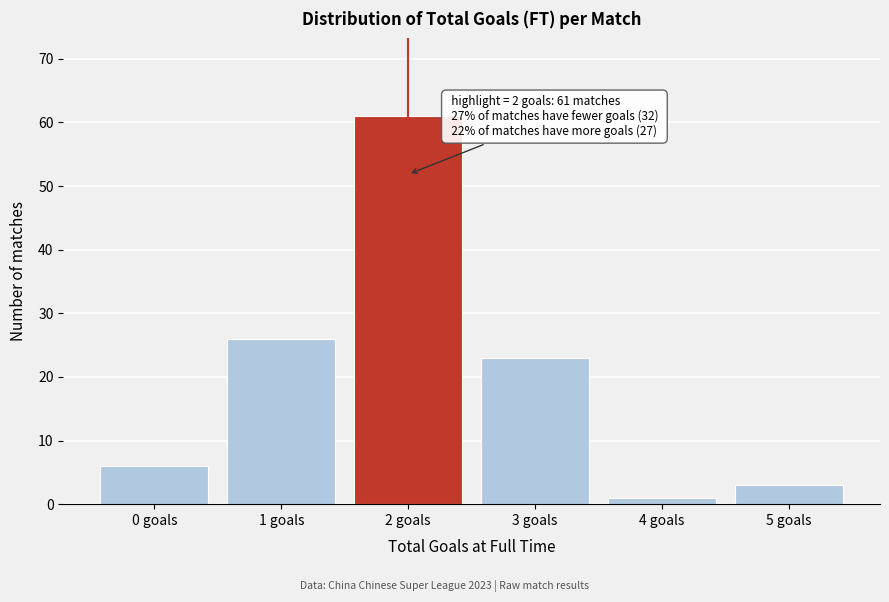

Reading left to right, list all the values displayed in this chart.

0 goals=6	1 goals=26	2 goals=61	3 goals=23	4 goals=1	5 goals=3